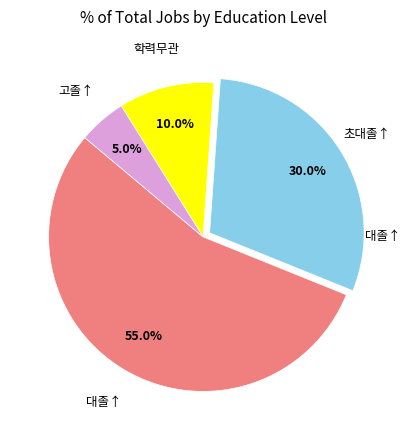

Is there a majority slice in this chart?

Yes